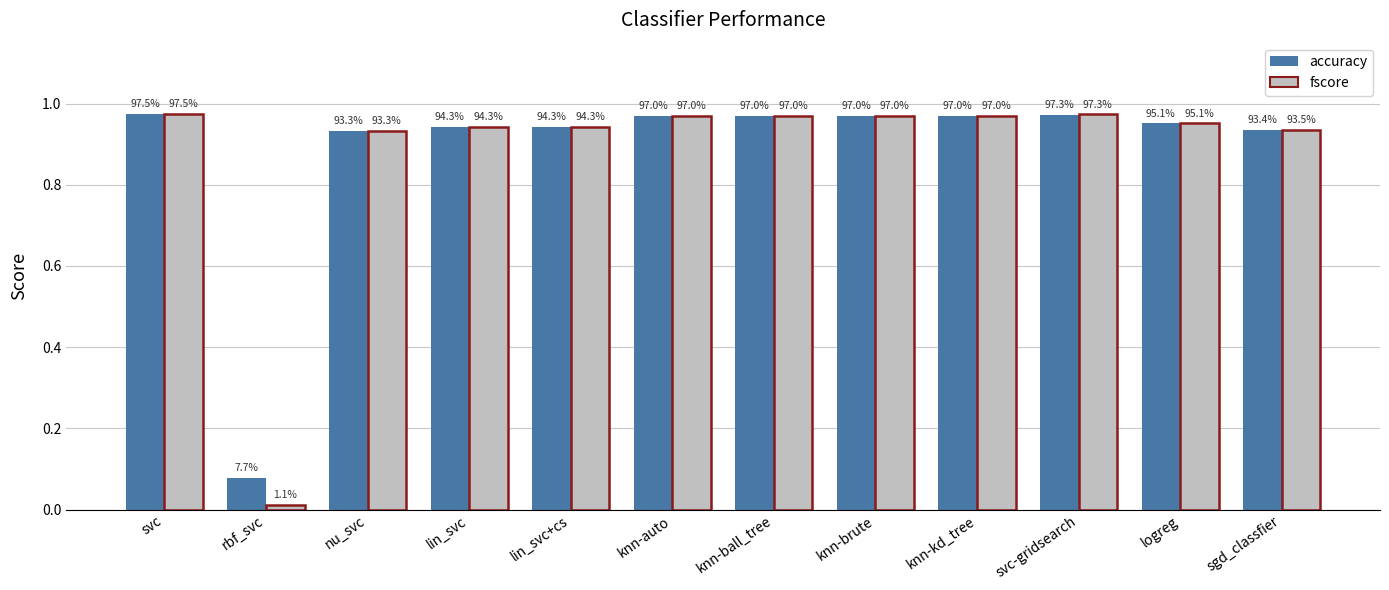

Which series changed the most between lin_svc and knn-brute?

fscore